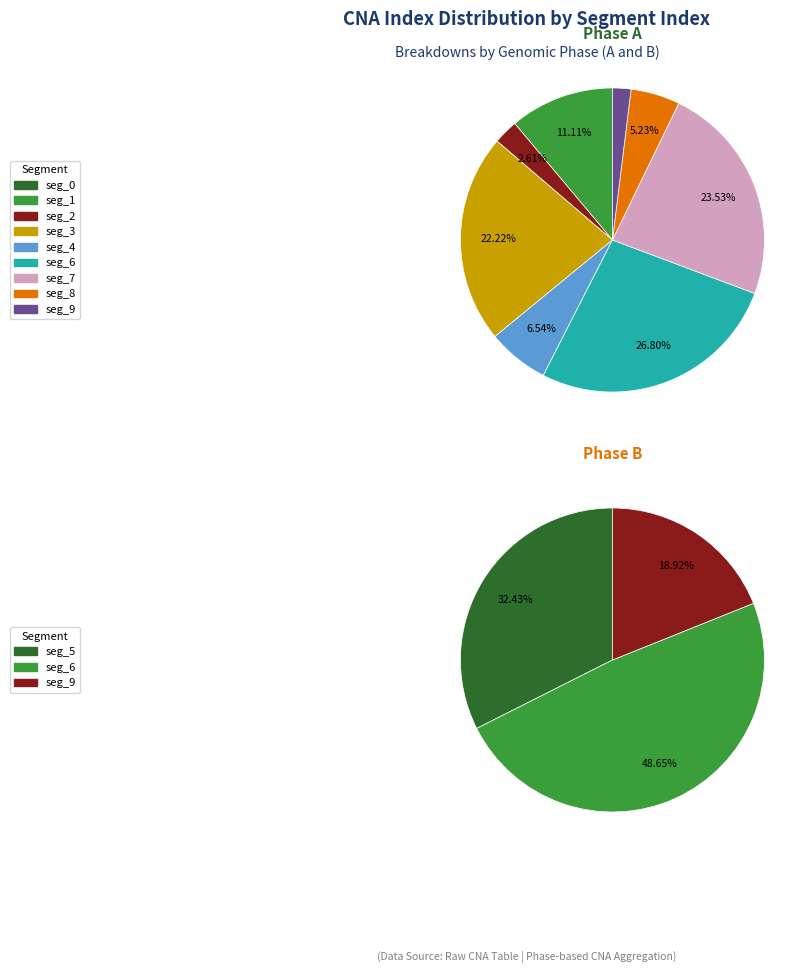

Does 5 represent more than half of the total?

No